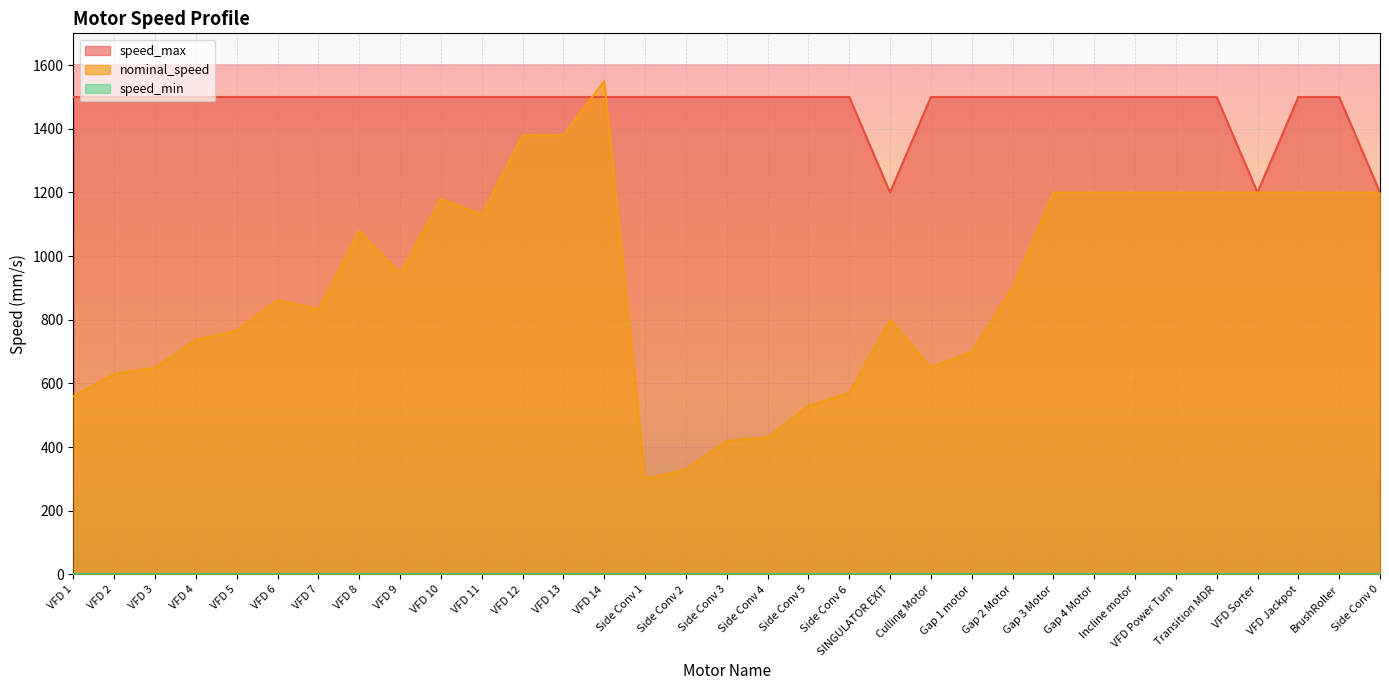

True or false: speed_min and speed_max cross at least once.

False